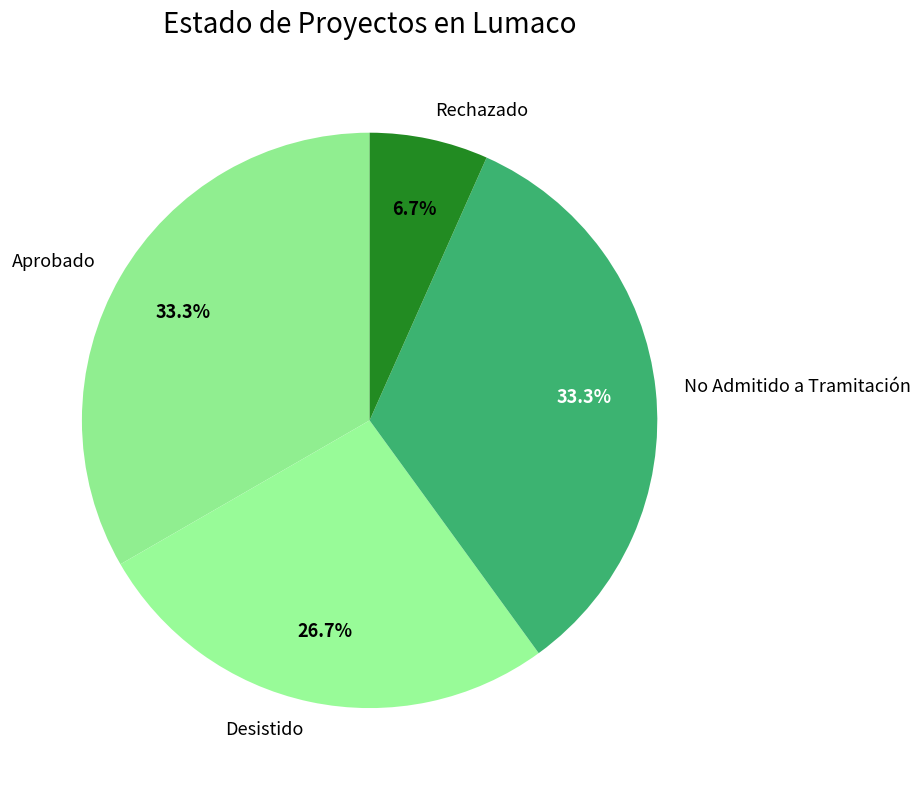

How many slices are in this pie chart?

4